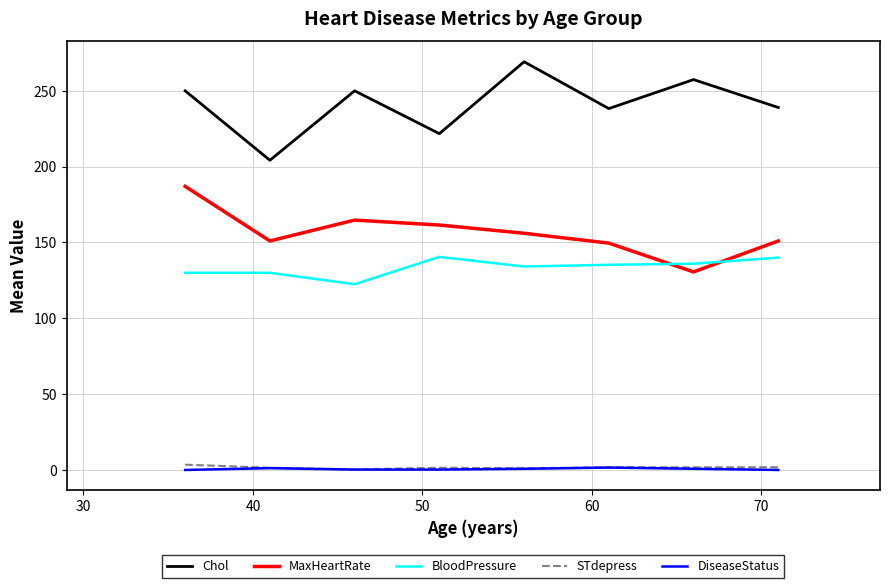

What are all the series names shown in the legend?

Chol, MaxHeartRate, BloodPressure, STdepress, DiseaseStatus